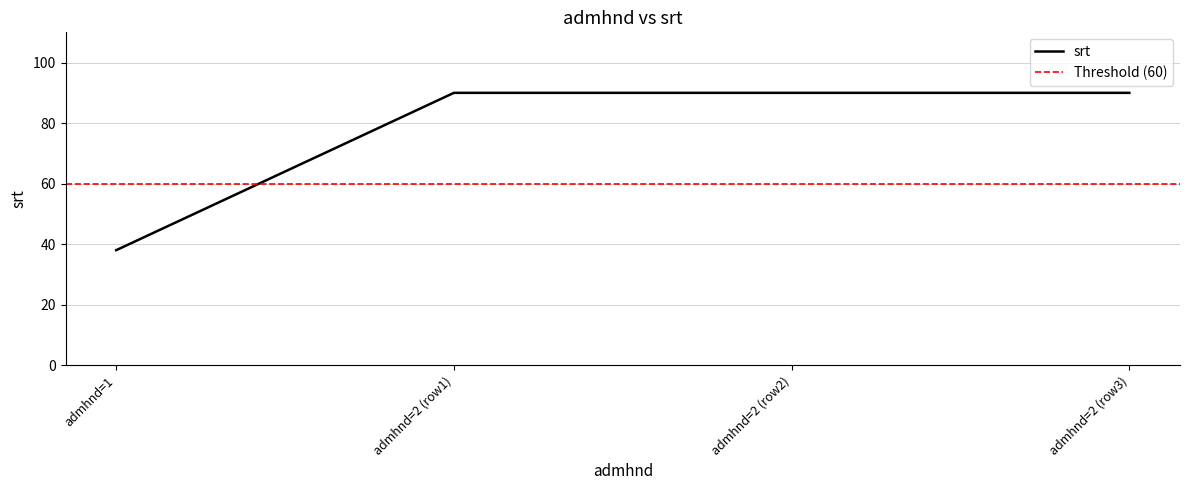

The value of srt at admhnd=2 (row3) is 90. True or false?

True